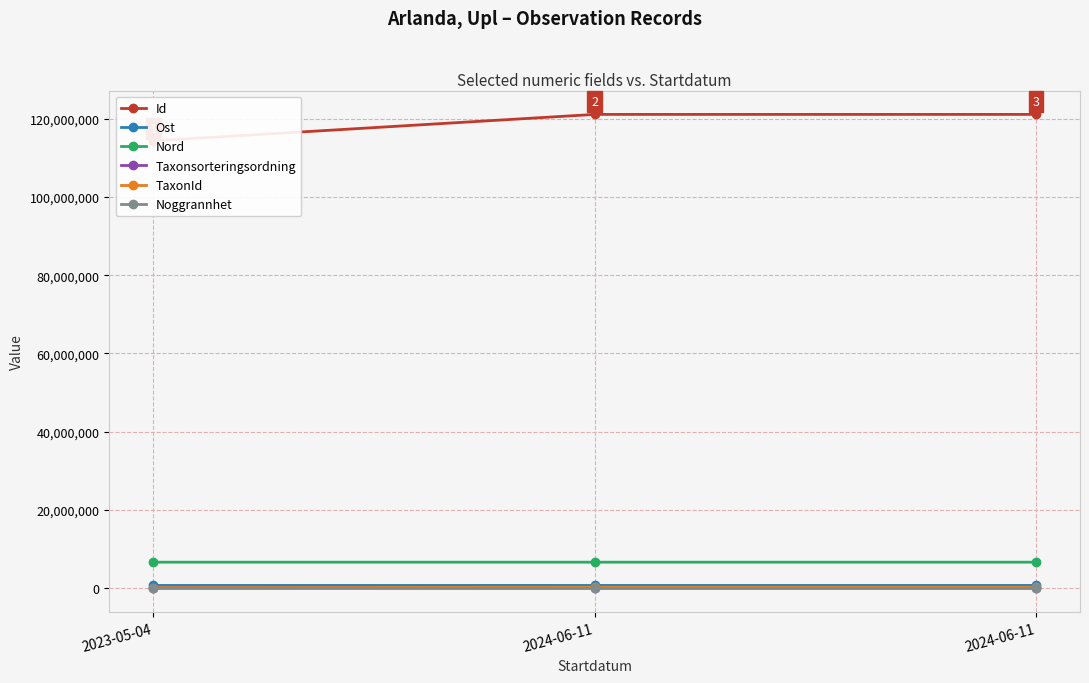

How many Taxonsorteringsordning values are between 44825 and 57916?

3